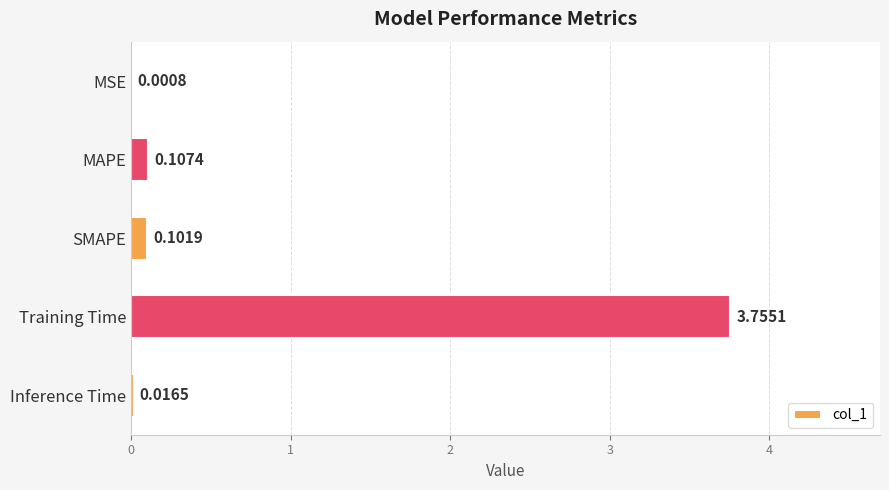

At which label is the value closest to 1?

MAPE